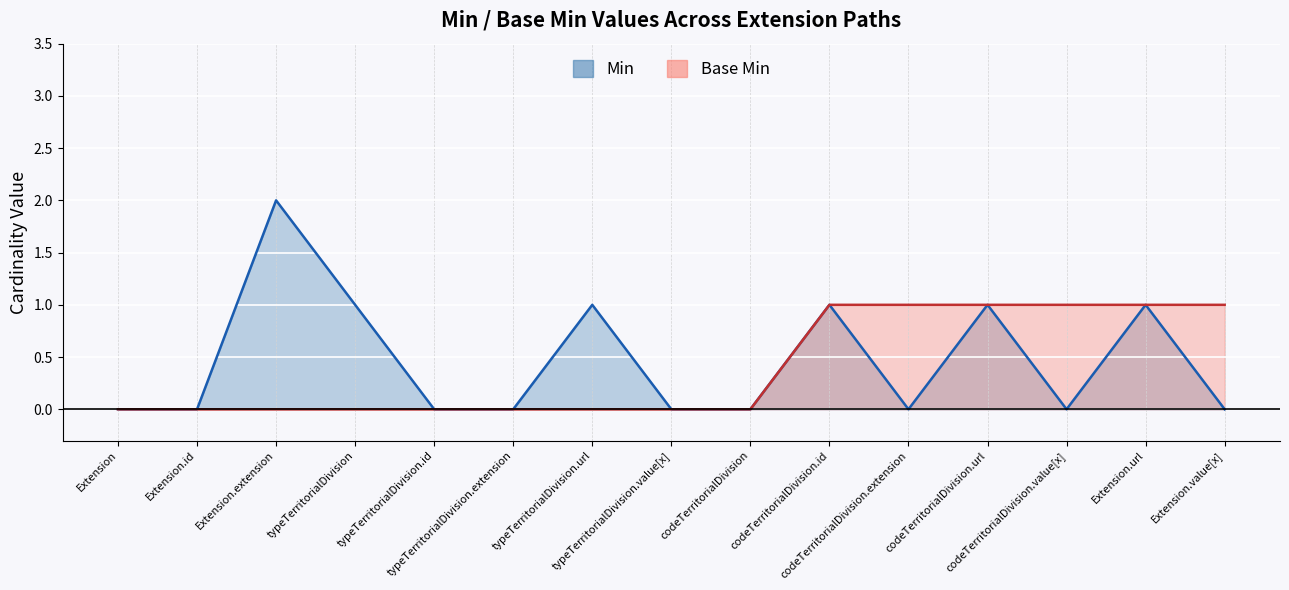

How many values in the Base Min series exceed 0?

6